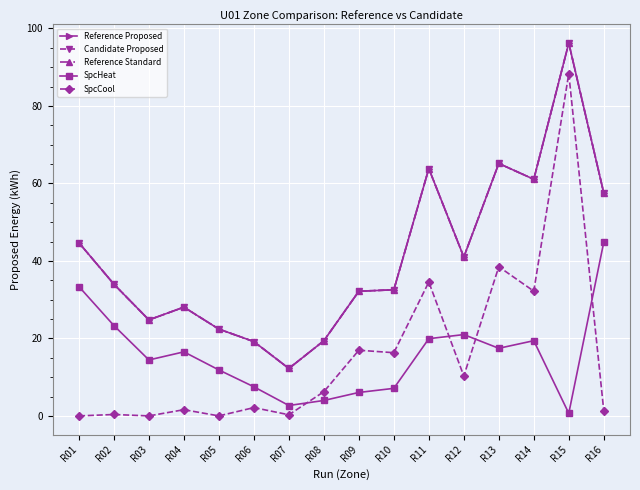

True or false: Reference Proposed and Reference Standard cross at least once.

False